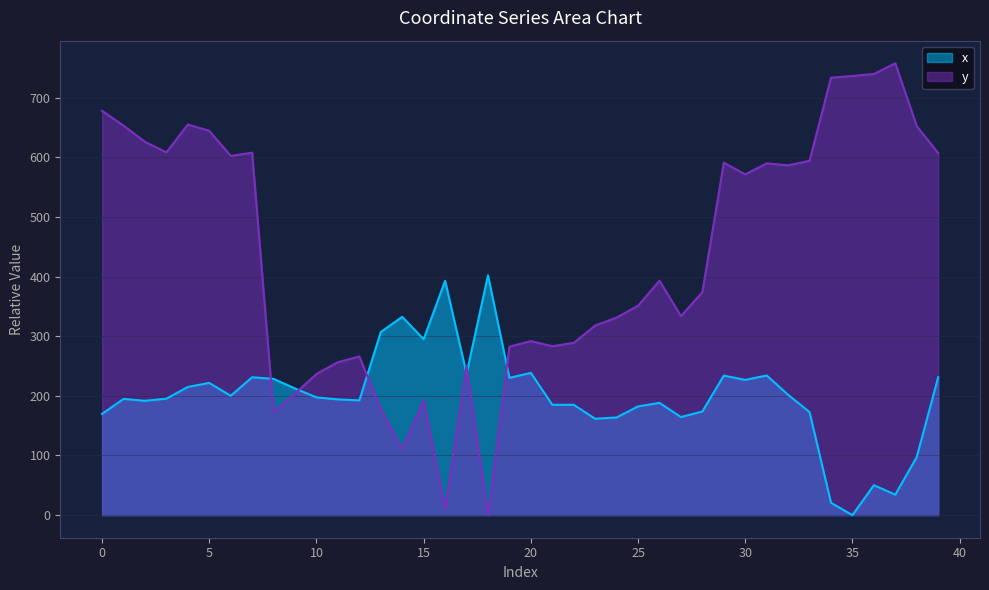

What is the average value of the x series?

199.7